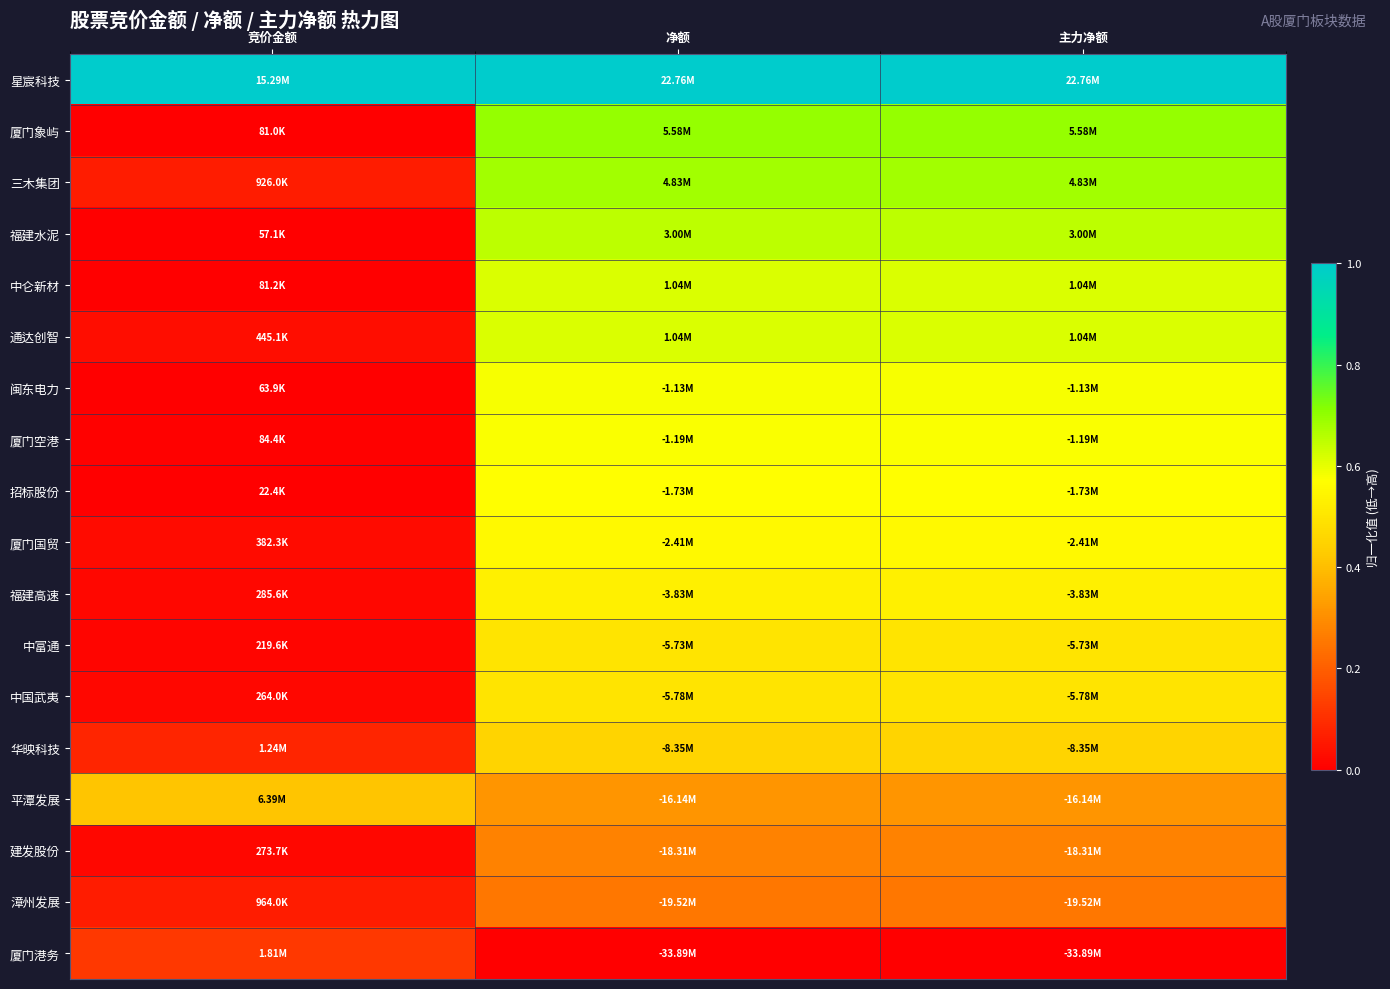

What is the difference between the highest and lowest values at 净额?

1.0